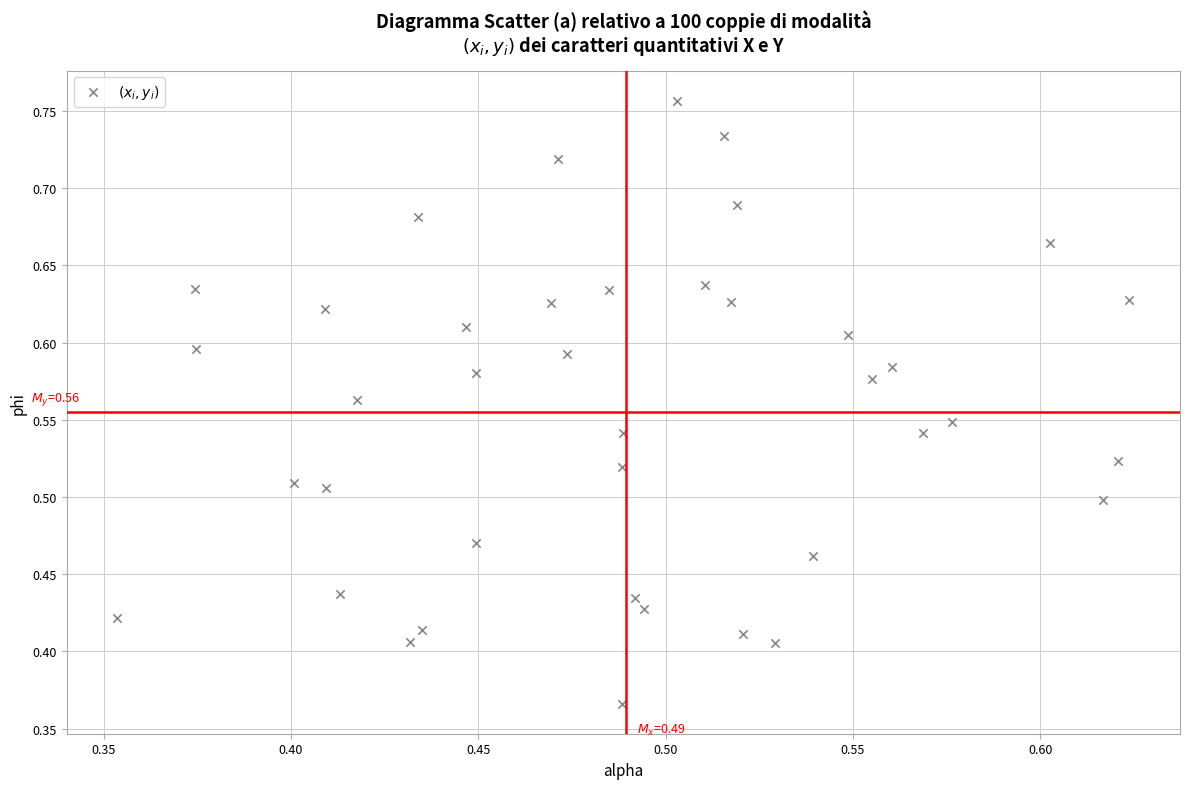

What is the range of X values (max minus min)?

0.3